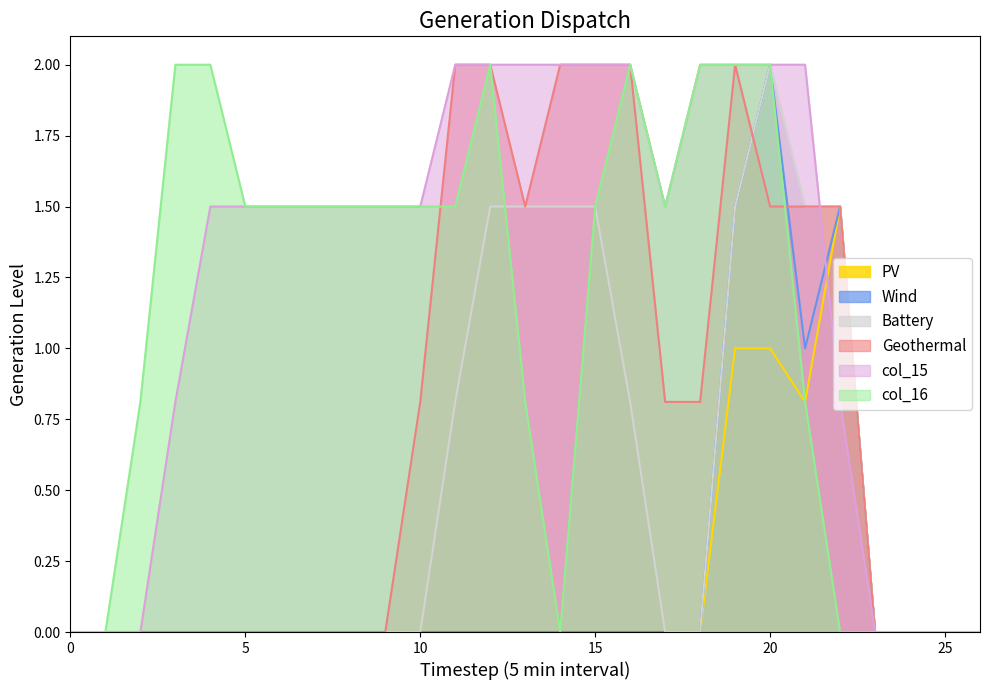

Between 2 and 17, which series saw the biggest shift?

col_15